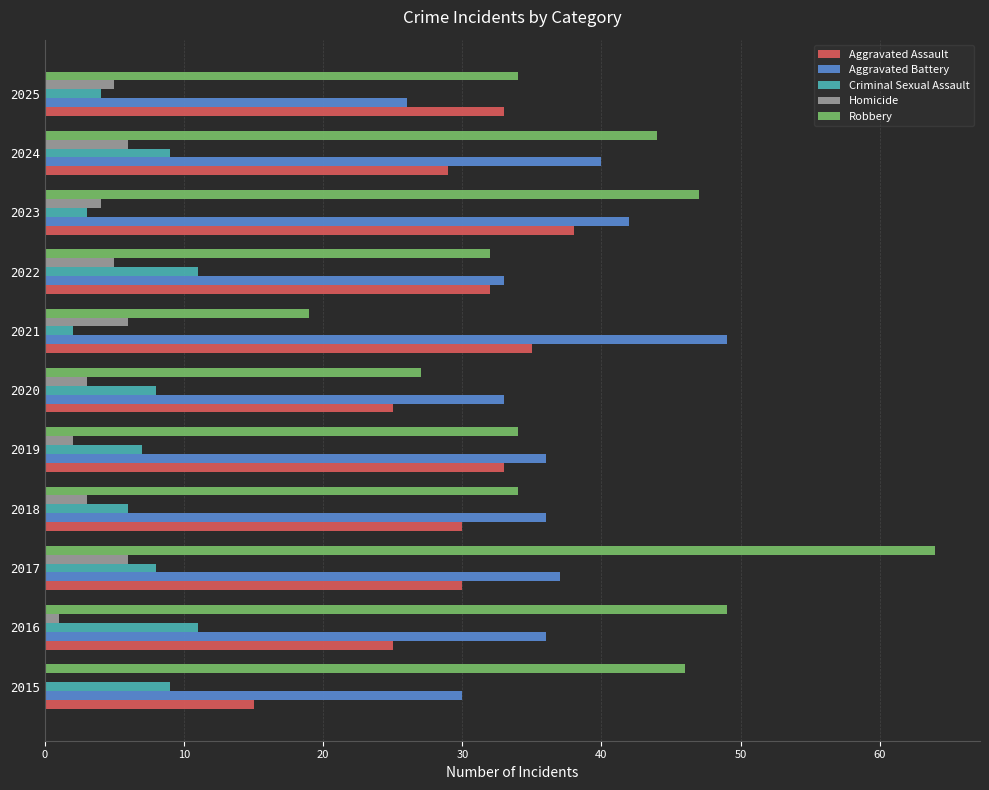

What is the sum of the Homicide values at 2020 and 2019?

5